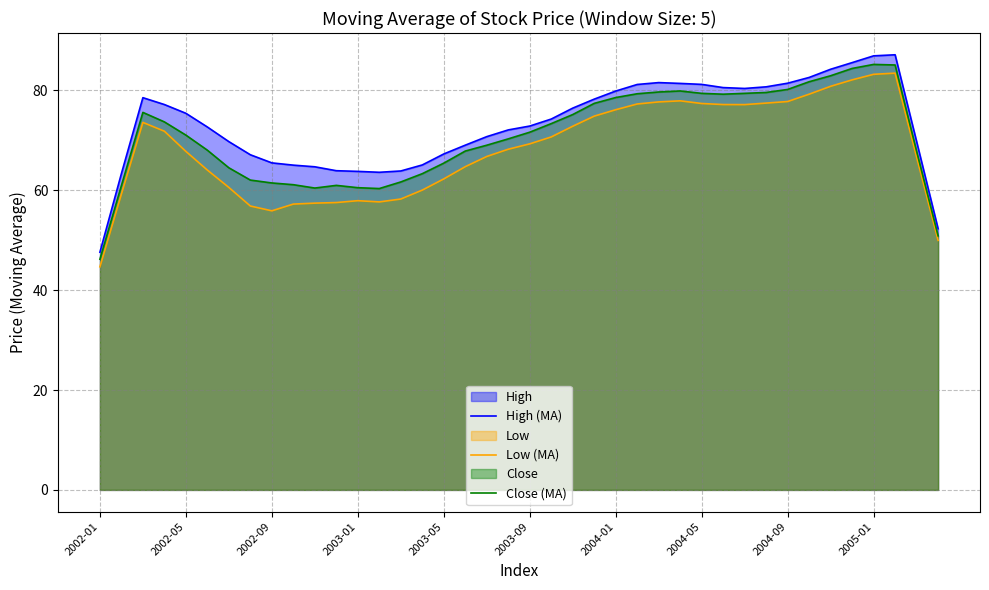

True or false: Low (MA) and High (MA) intersect in this chart.

False